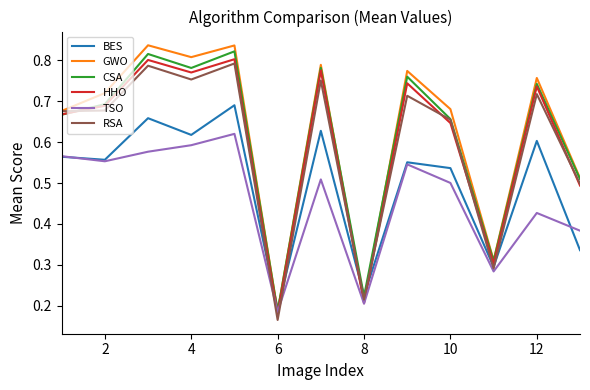

At which label does GWO reach its minimum?

6